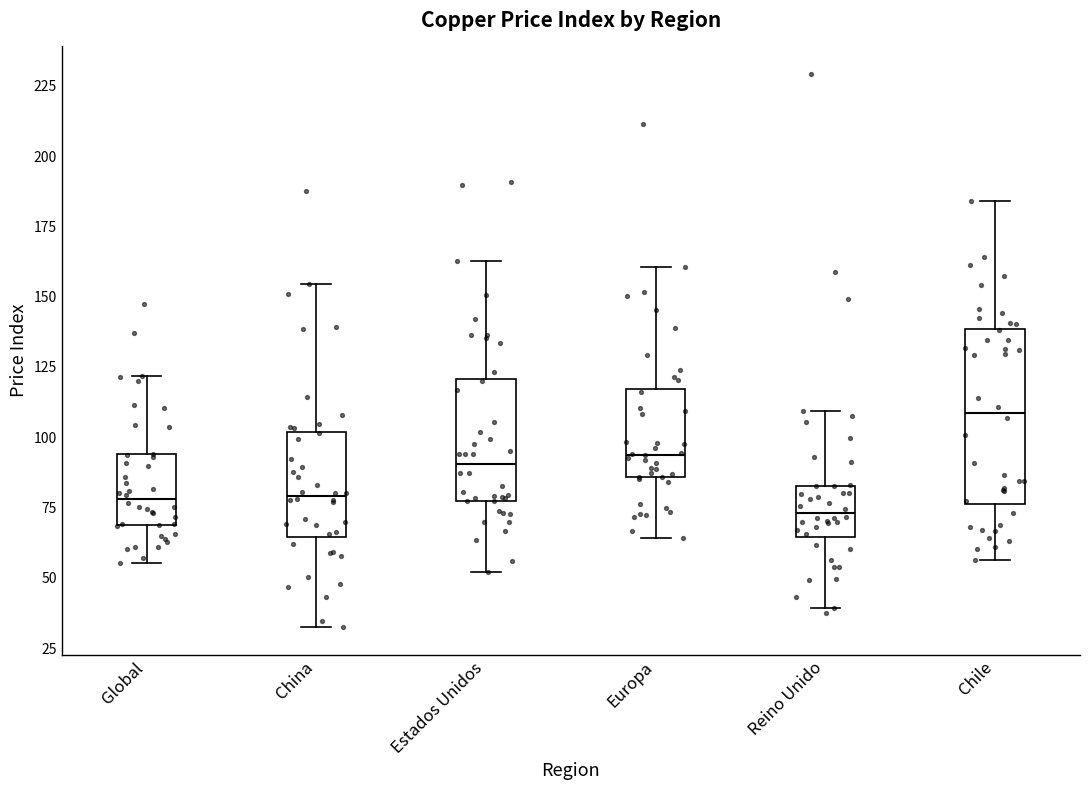

Which box has the highest median line?

Chile